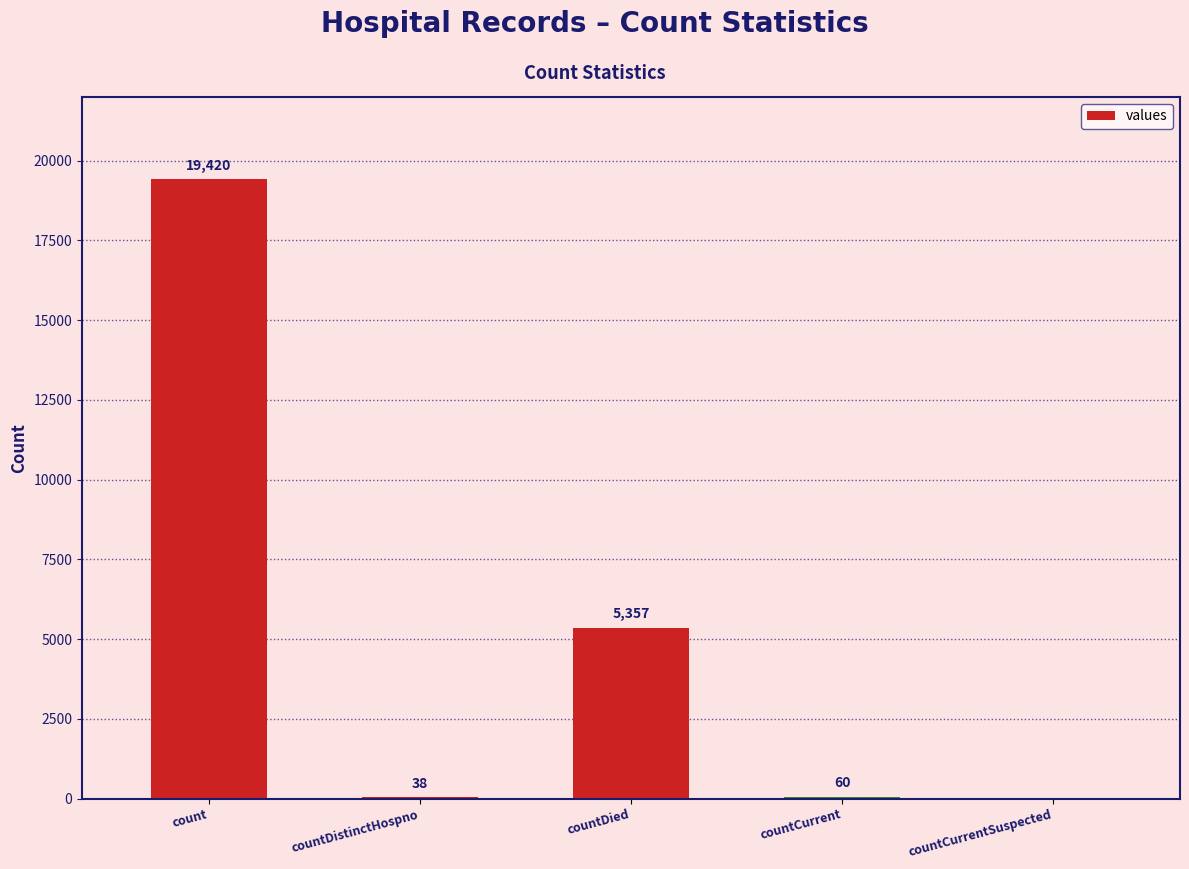

Between countDistinctHospno and count, which is larger?

count